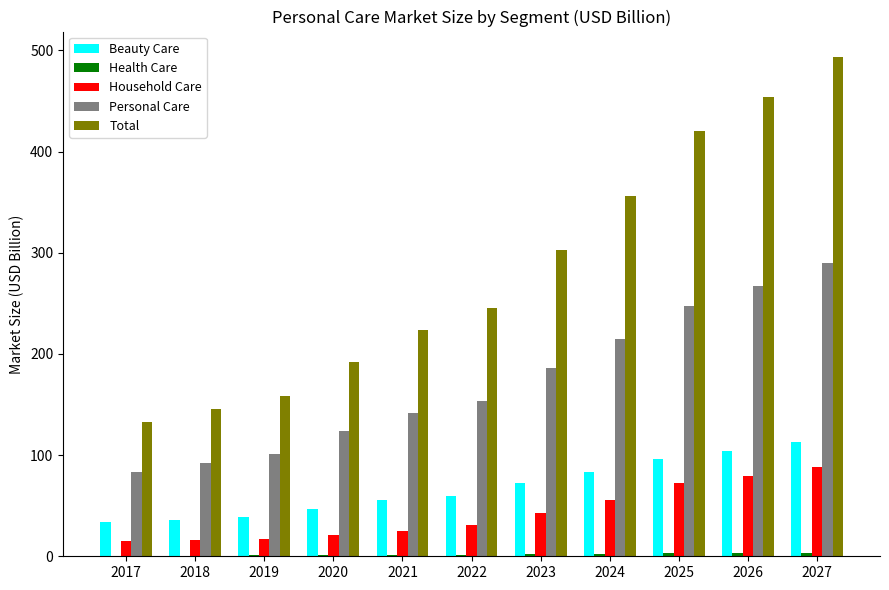

At which category is the sum across all series the highest?

2027